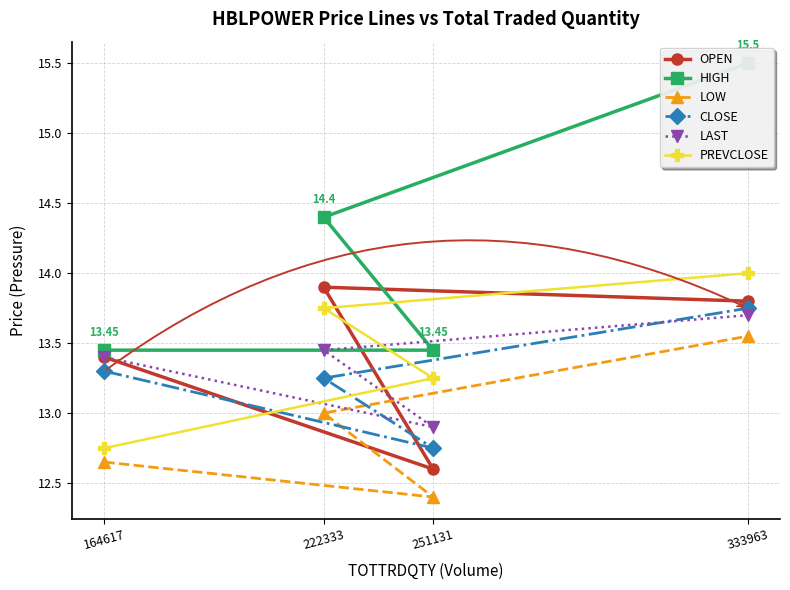

How many lines are shown in the chart?

6